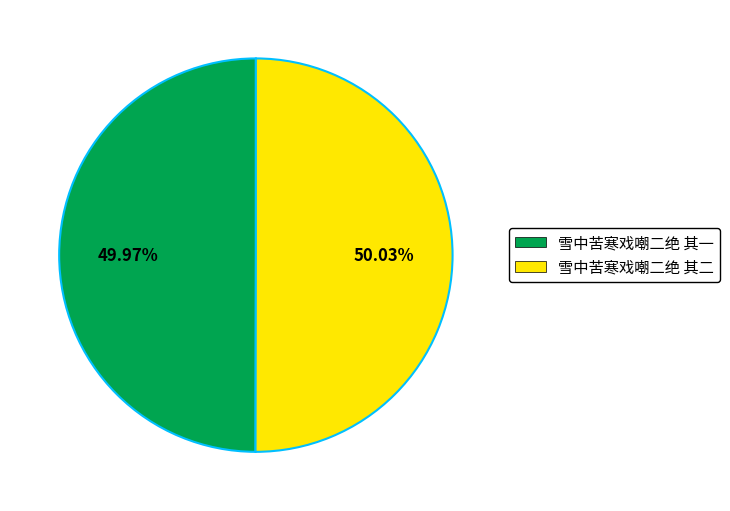

Is there a majority slice in this chart?

Yes